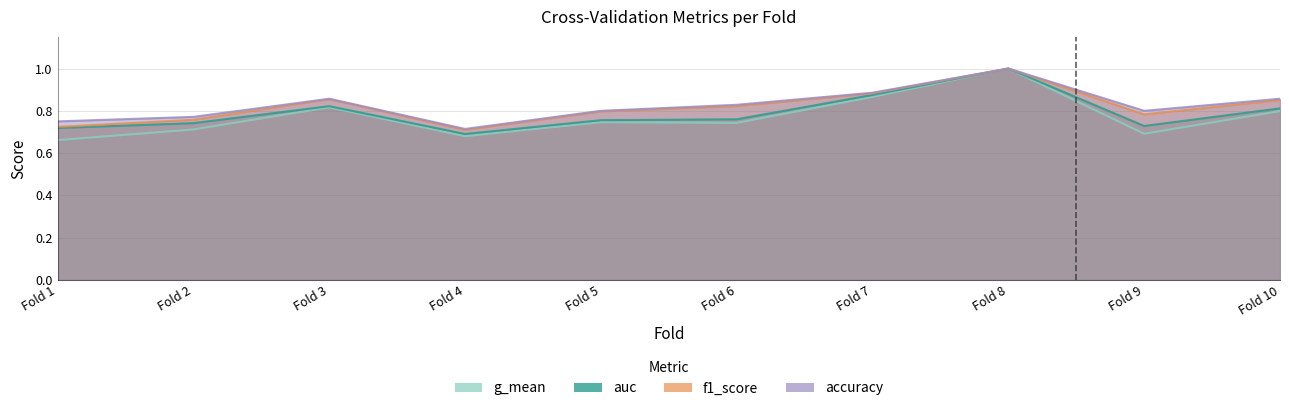

True or false: auc and accuracy intersect in this chart.

False